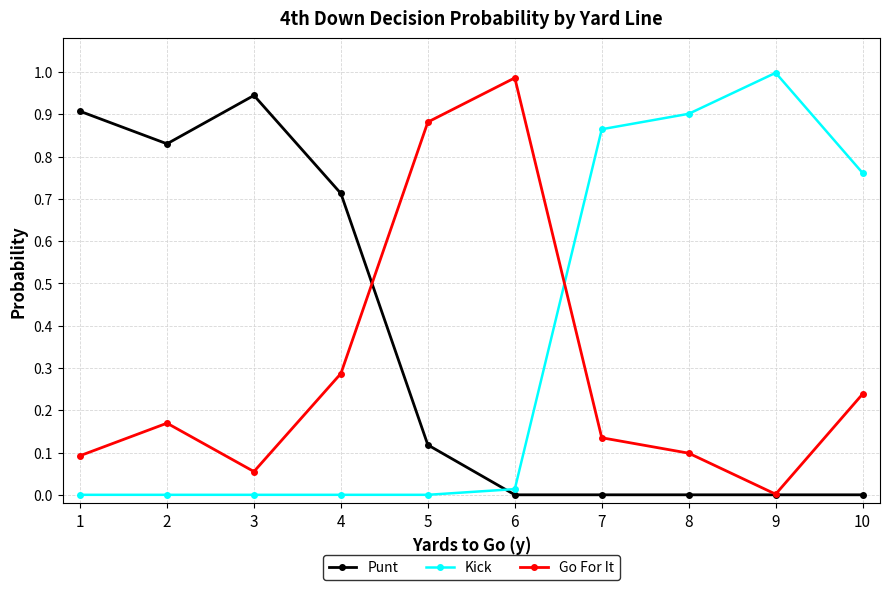

Where do Kick and Go For It first cross each other?

6 and 7